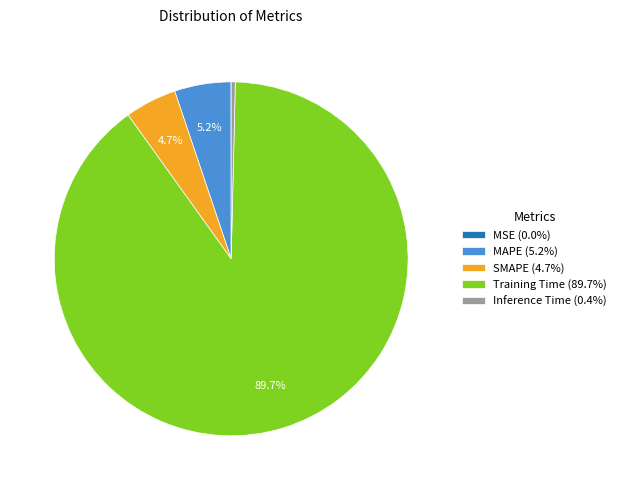

True or false: MAPE accounts for 1% of the total.

False